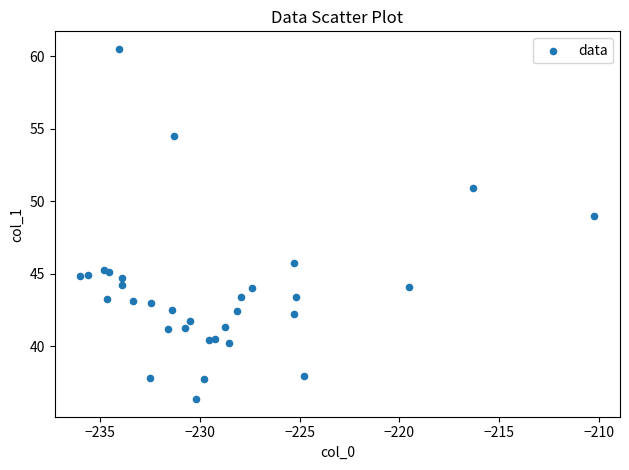

What Y value in the scatter plot is closest to 48?

49.0